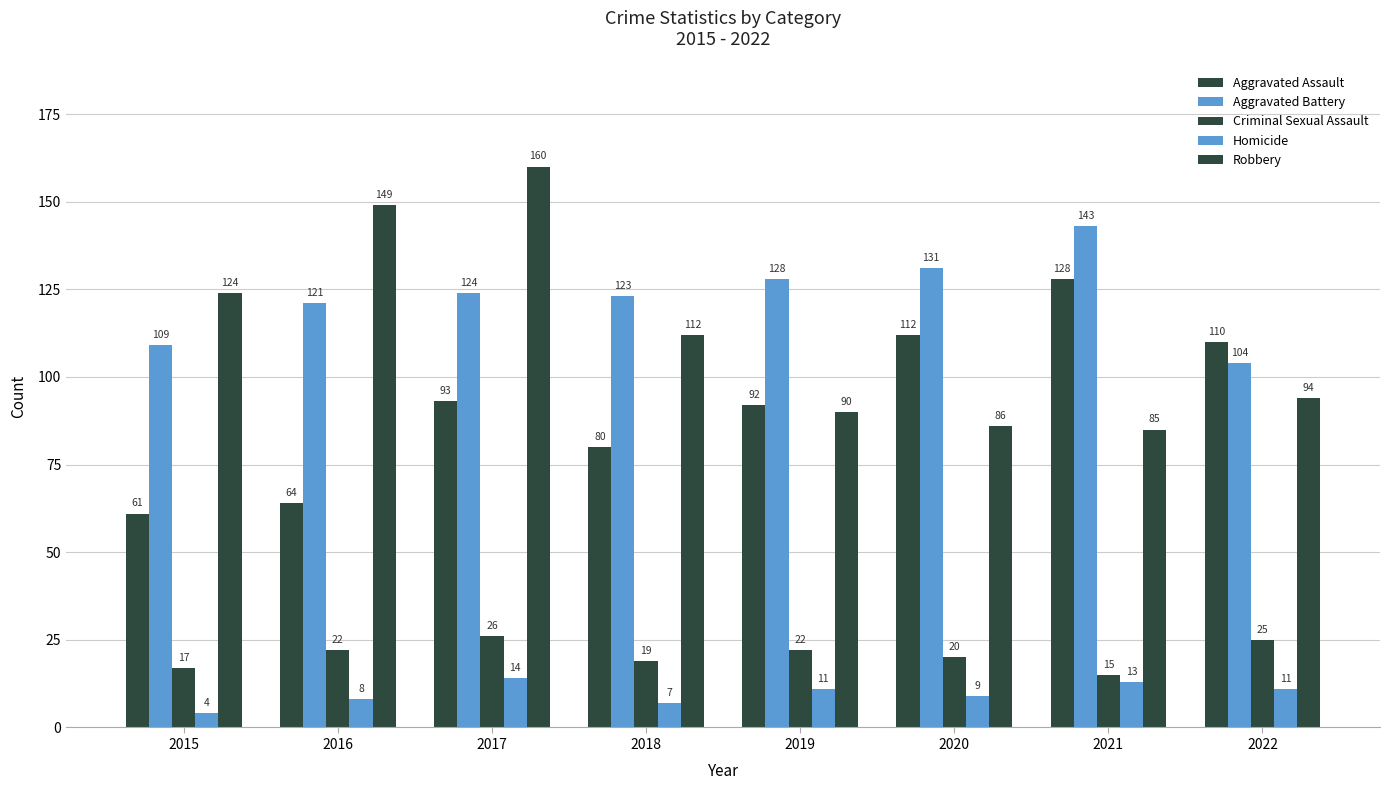

Are the bars grouped side by side (vs. stacked)?

Yes